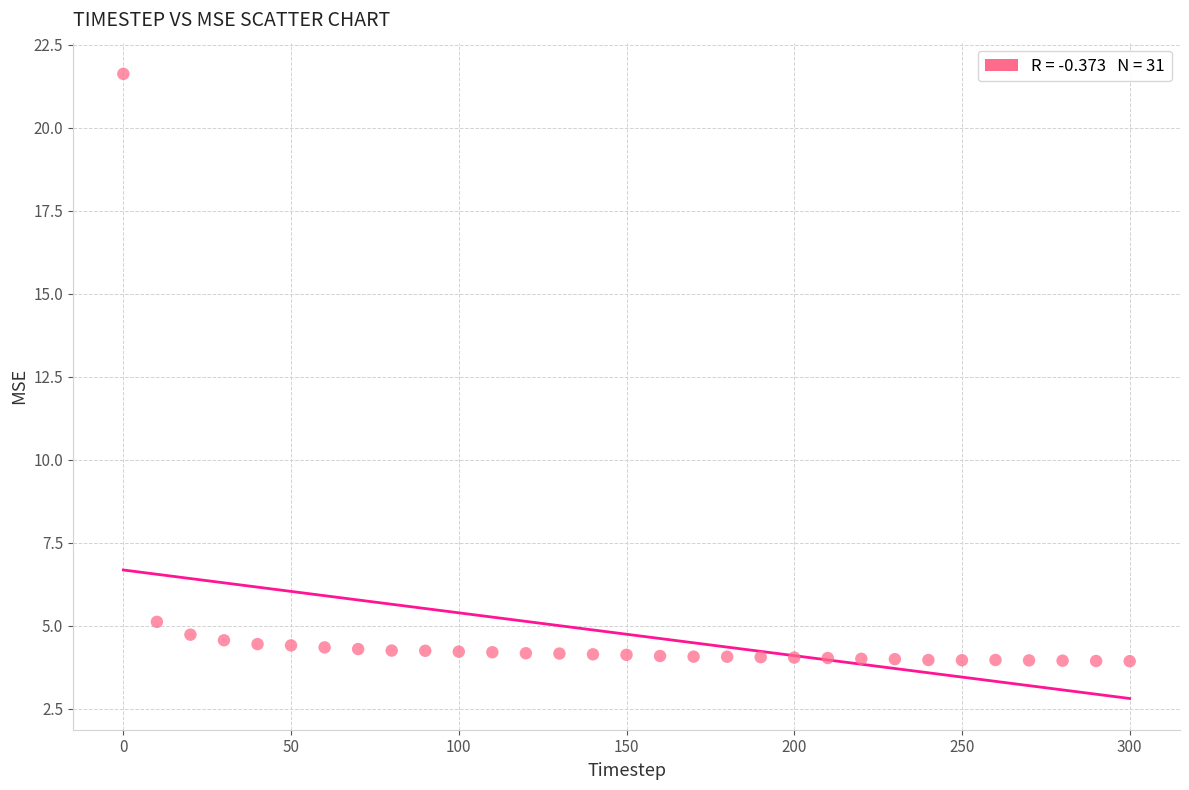

What Y value in the scatter plot is closest to 12?

5.1